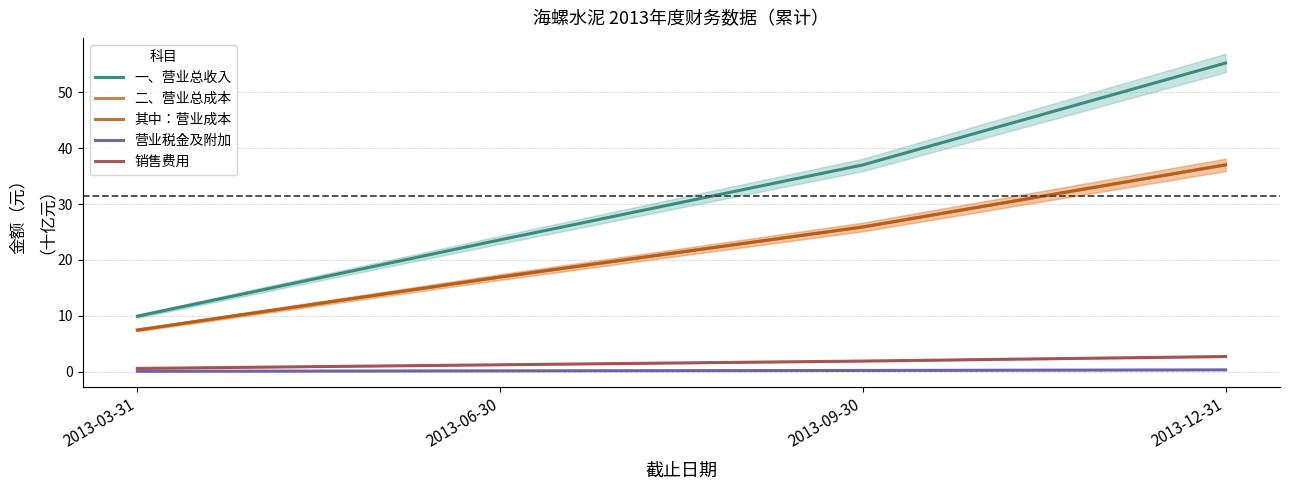

What is the minimum value for 一、营业总收入?

9.9